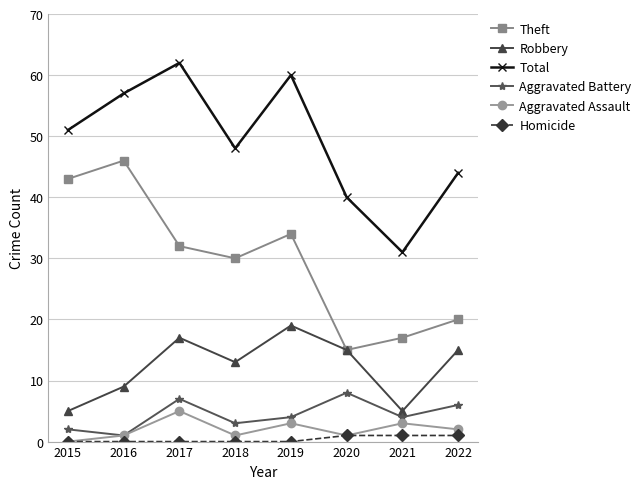

Reading right to left, extract all data points from this chart.

Theft: 2022=20	2021=17	2020=15	2019=34	2018=30	2017=32	2016=46	2015=43
Robbery: 2022=15	2021=5	2020=15	2019=19	2018=13	2017=17	2016=9	2015=5
Total: 2022=44	2021=31	2020=40	2019=60	2018=48	2017=62	2016=57	2015=51
Aggravated Battery: 2022=6	2021=4	2020=8	2019=4	2018=3	2017=7	2016=1	2015=2
Aggravated Assault: 2022=2	2021=3	2020=1	2019=3	2018=1	2017=5	2016=1	2015=0
Homicide: 2022=1	2021=1	2020=1	2019=0	2018=0	2017=0	2016=0	2015=0